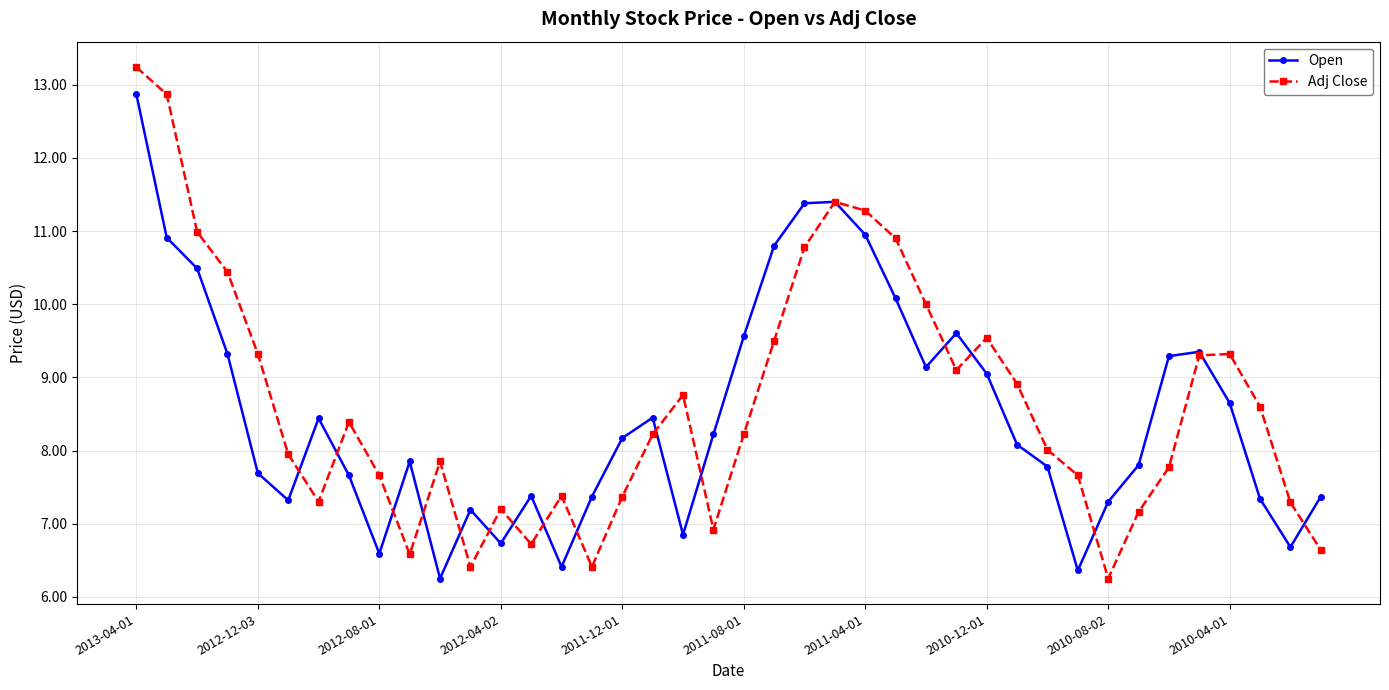

What is the maximum value for Open?

12.9